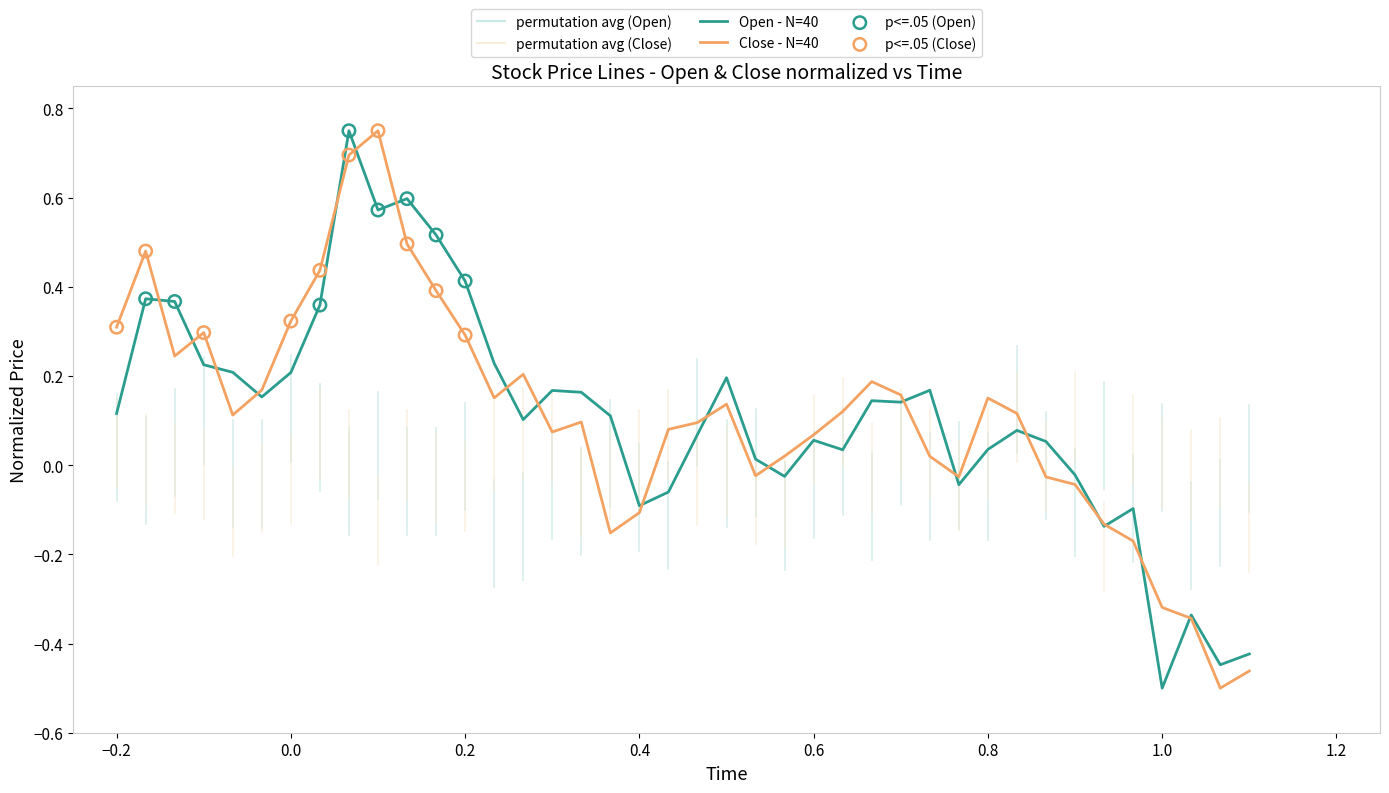

How many lines are shown in the chart?

2